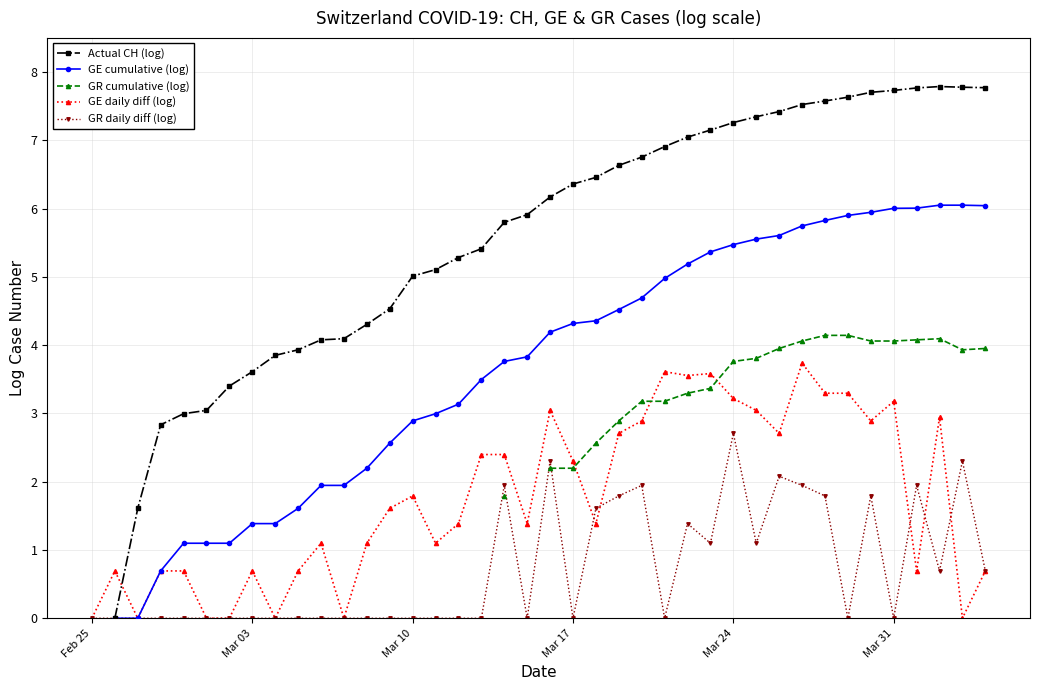

What is the maximum value for GR daily diff (log)?

2.7